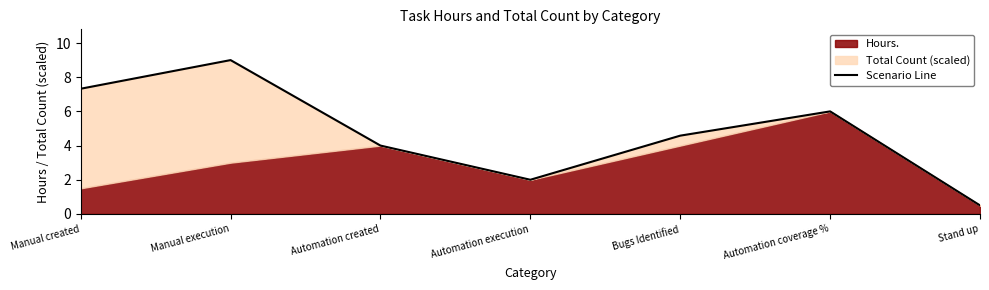

What is the change in value from Automation created to Bugs Identified?

+0.6